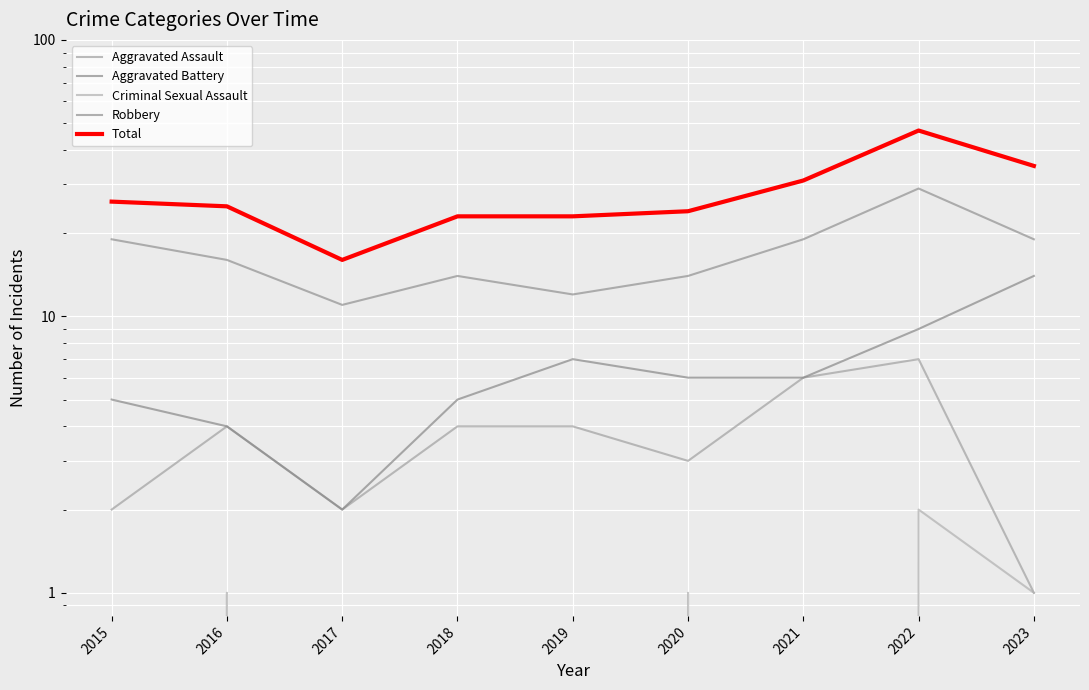

How many lines are shown in the chart?

5